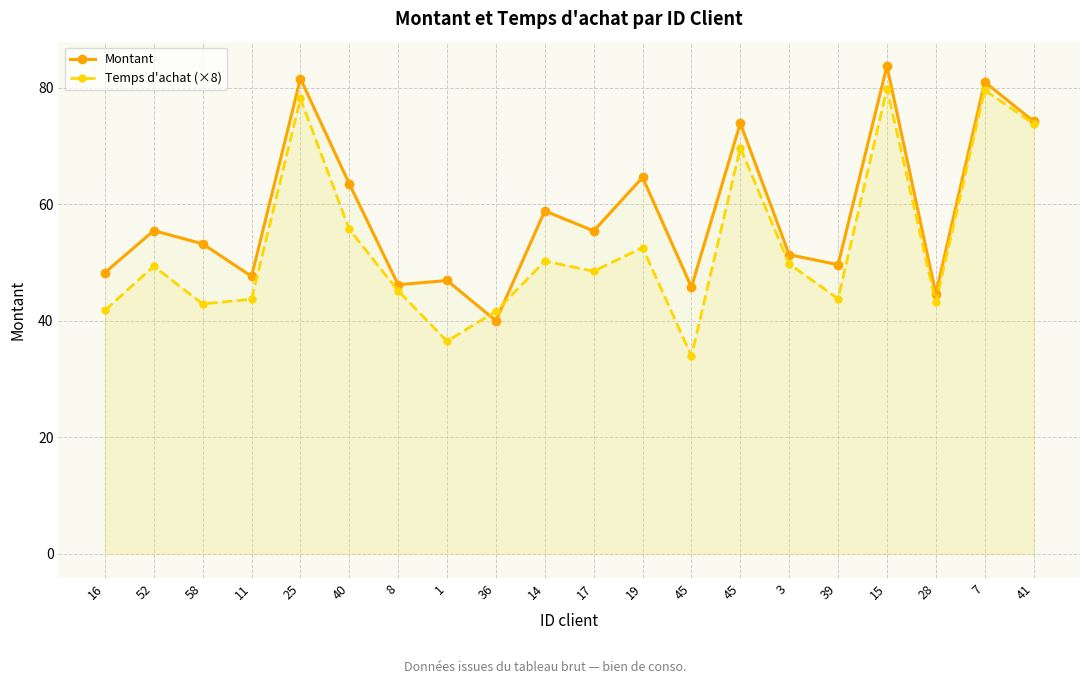

Which category has the lowest value in the Temps d'achat (×8) series?

45